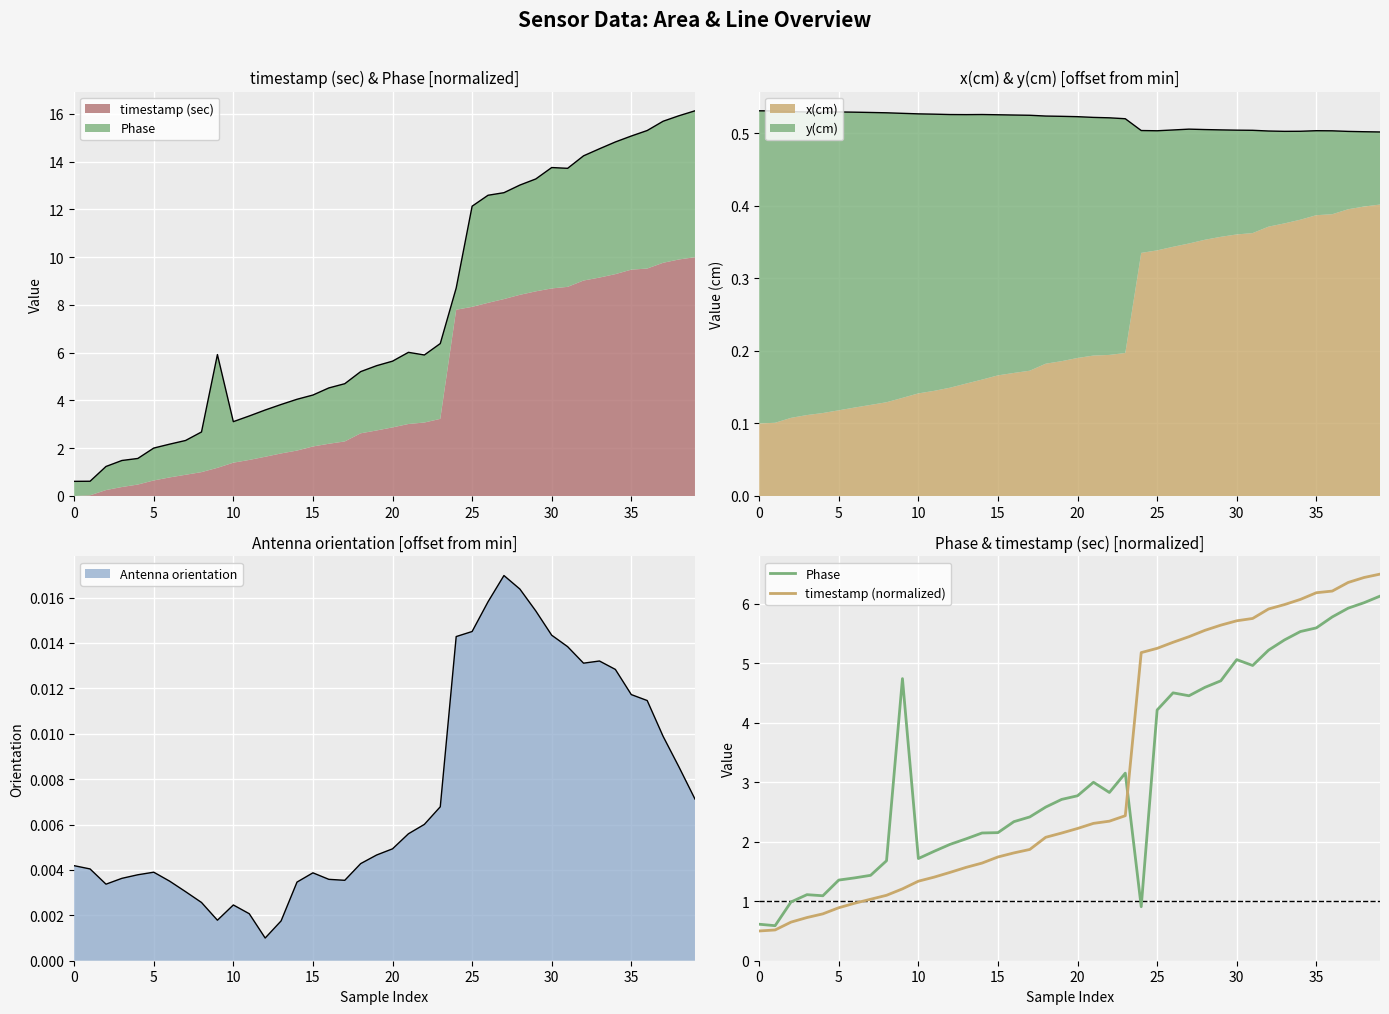

How many lines are shown in the chart?

2